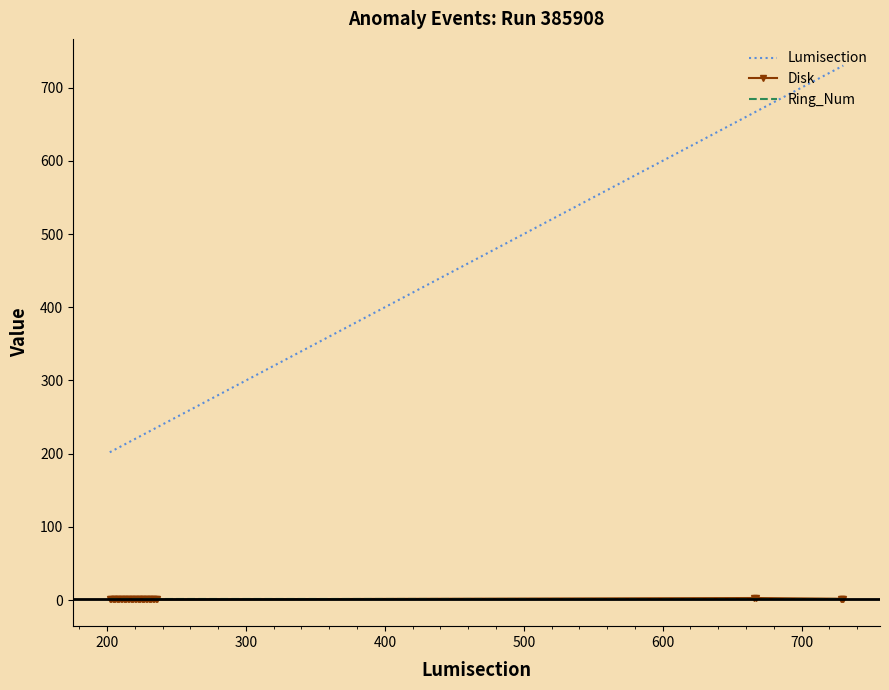

Which series has the widest spread of values?

Lumisection